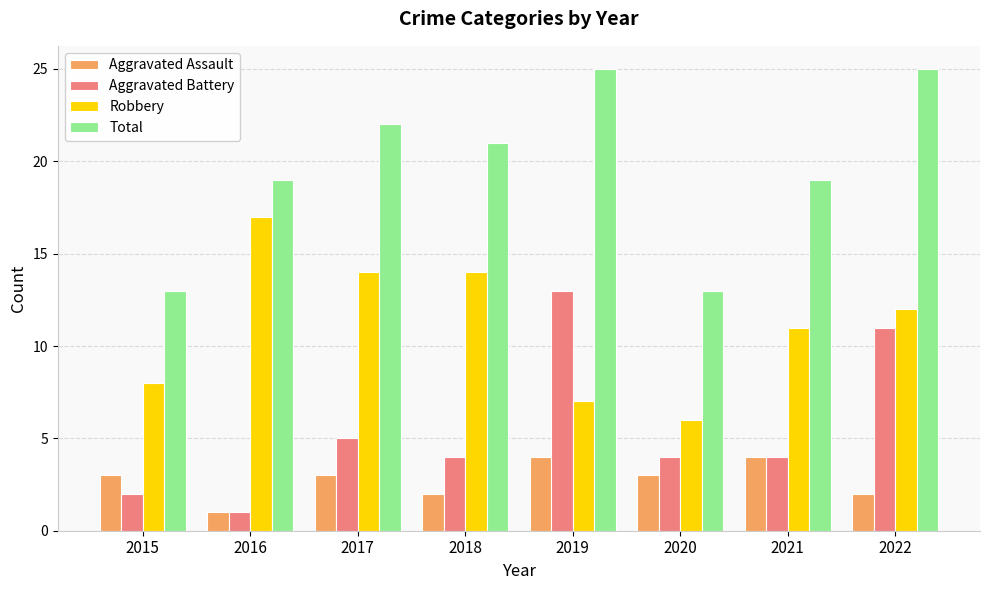

What is the value of the Robbery bar at the 7th from the left?

11